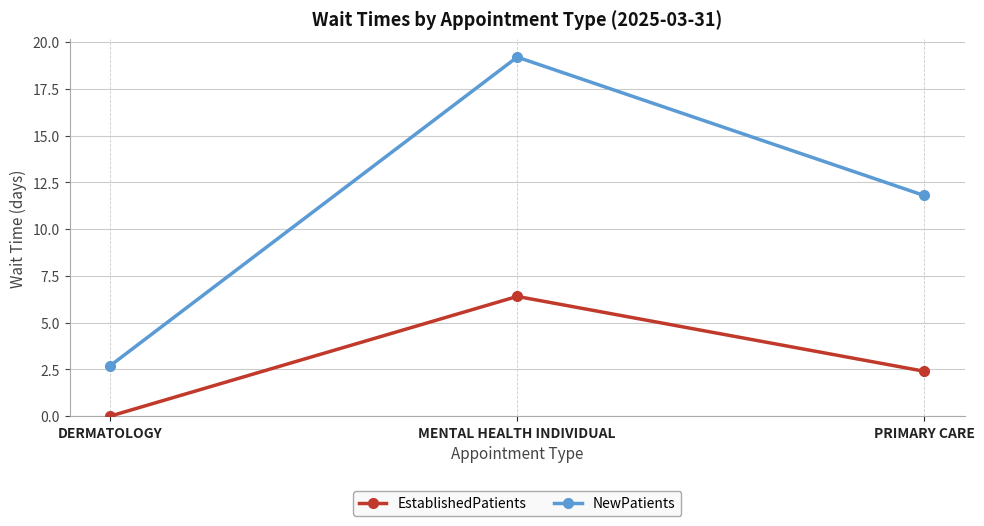

Read the EstablishedPatients value at MENTAL HEALTH INDIVIDUAL.

6.4